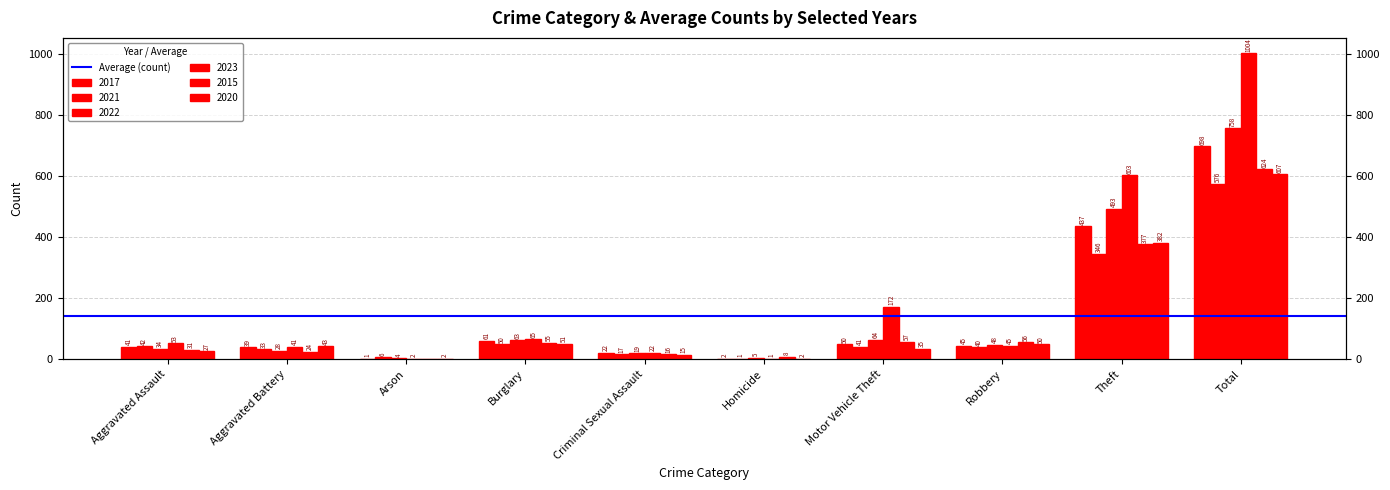

What is the maximum value for 2021?

576